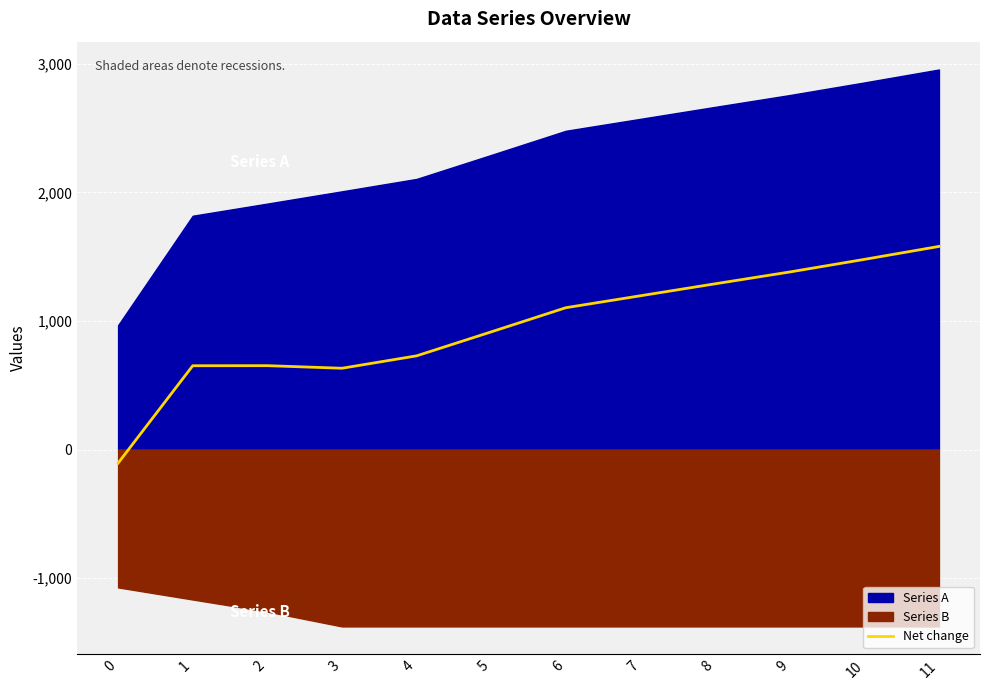

At which label is the value closest to 737?

4